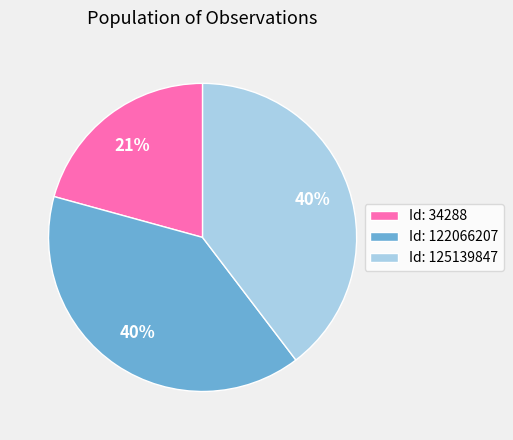

Is there any slice that represents more than half of the pie?

No